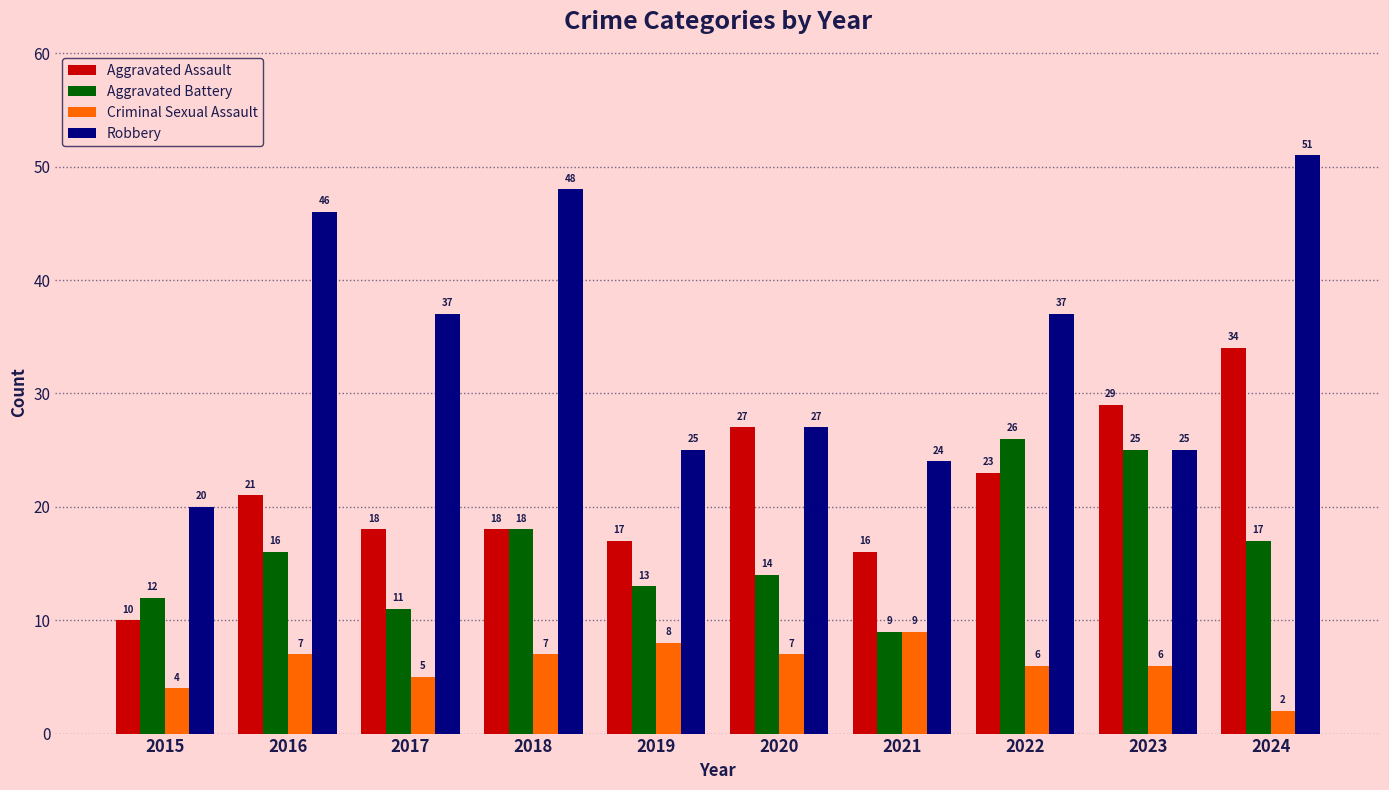

Are the bars horizontal?

No